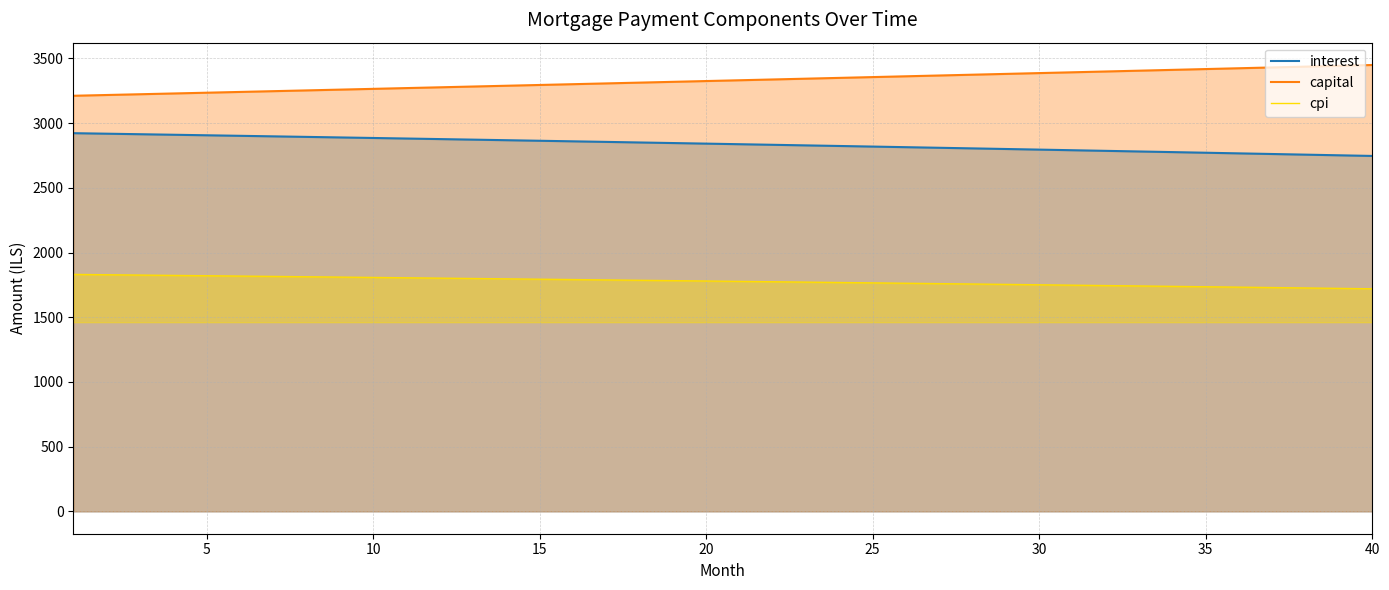

Reading right to left, list all the values displayed in this chart.

interest: 2746.1	2751.1	2756.1	2761.0	2766.0	2770.9	2775.8	2780.6	2785.4	2790.2	2795.0	2799.8	2804.5	2809.2	2813.8	2818.5	2823.1	2827.7	2832.2	2836.7	2841.2	2845.7	2850.2	2854.6	2859.0	2863.4	2867.7	2872.1	2876.4	2880.6	2884.9	2889.1	2893.3	2897.5	2901.6	2905.8	2909.9	2913.9	2918.0	2922.0
capital: 3448.8	3442.5	3436.2	3429.9	3423.6	3417.3	3411.1	3404.8	3398.6	3392.4	3386.2	3380.0	3373.8	3367.6	3361.5	3355.3	3349.2	3343.0	3336.9	3330.8	3324.7	3318.6	3312.6	3306.5	3300.4	3294.4	3288.4	3282.4	3276.4	3270.4	3264.4	3258.4	3252.4	3246.5	3240.5	3234.6	3228.7	3222.8	3216.9	3211.0
cpi: 1719.8	1723.0	1726.1	1729.2	1732.3	1735.4	1738.5	1741.6	1744.6	1747.6	1750.7	1753.6	1756.6	1759.6	1762.5	1765.5	1768.4	1771.3	1774.1	1777.0	1779.8	1782.7	1785.5	1788.3	1791.0	1793.8	1796.6	1799.3	1802.0	1804.7	1807.4	1810.0	1812.7	1815.3	1817.9	1820.5	1823.1	1825.7	1828.3	1830.8